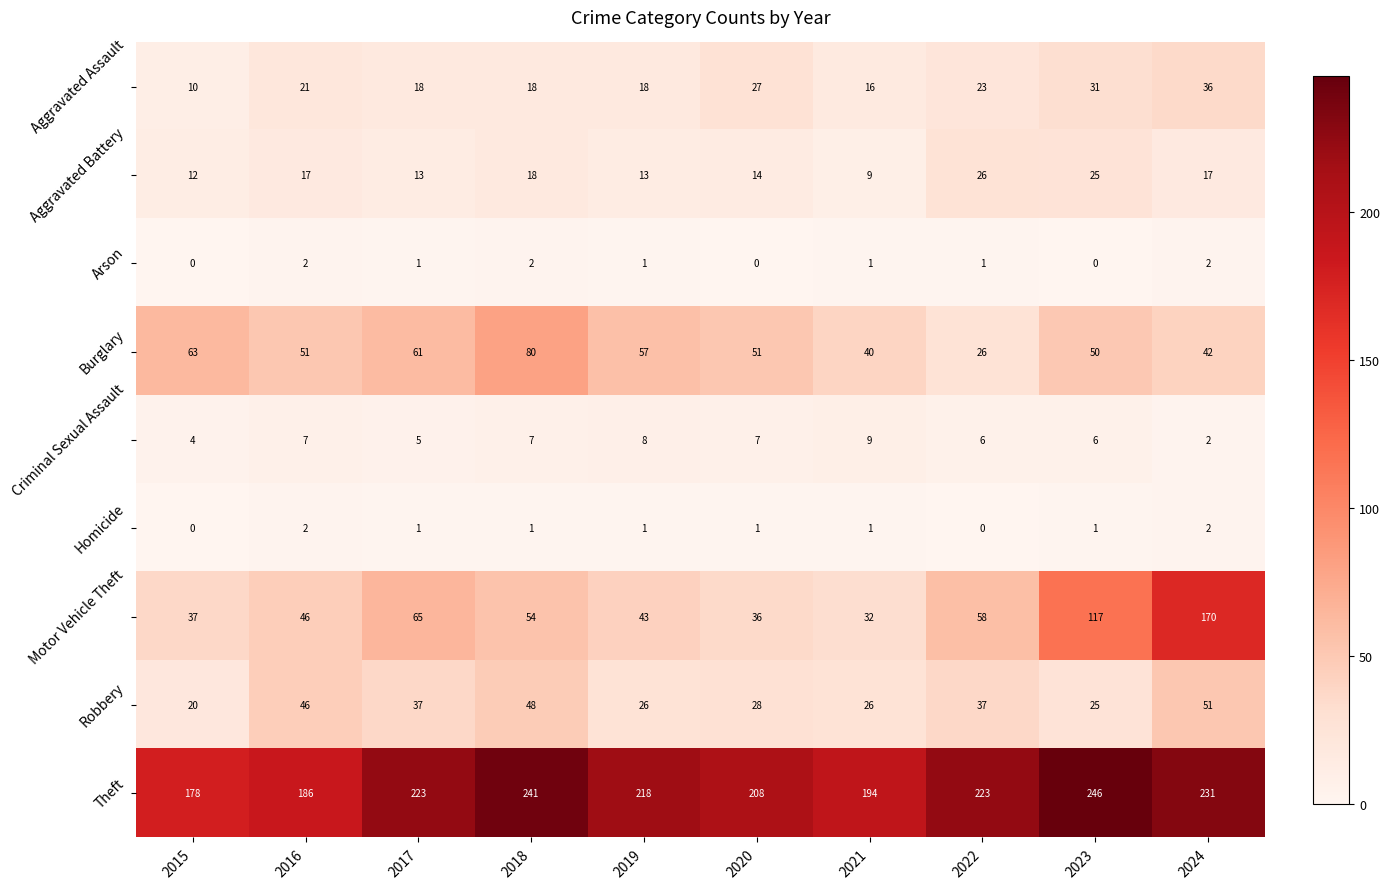

Count the number of data series in this chart.

9